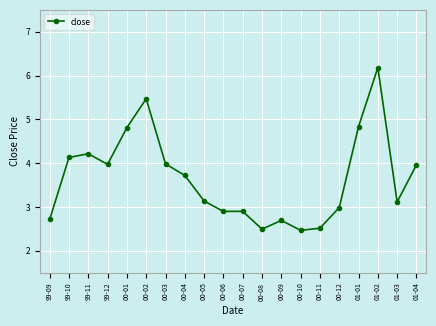

True or false: the data shows 2.5 at 00-11.

True